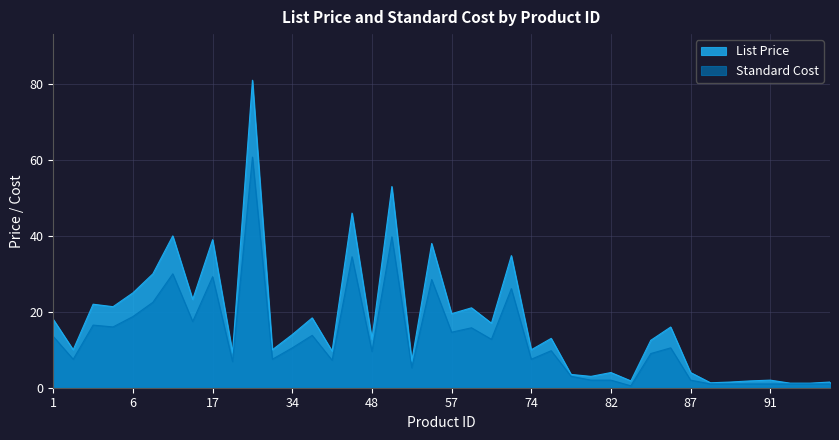

Which has a higher value, 86 or 1?

1